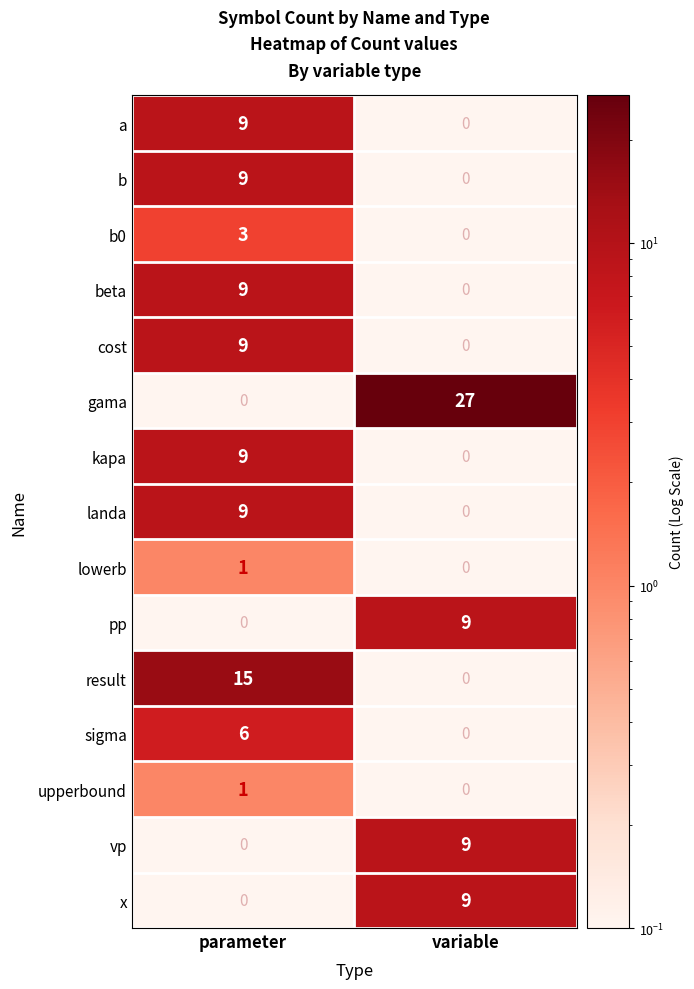

Reading left to right, transcribe all the data shown in this chart.

a: parameter=9	variable=0
b: parameter=9	variable=0
b0: parameter=3	variable=0
beta: parameter=9	variable=0
cost: parameter=9	variable=0
gama: parameter=0	variable=27
kapa: parameter=9	variable=0
landa: parameter=9	variable=0
lowerb: parameter=1	variable=0
pp: parameter=0	variable=9
result: parameter=15	variable=0
sigma: parameter=6	variable=0
upperbound: parameter=1	variable=0
vp: parameter=0	variable=9
x: parameter=0	variable=9